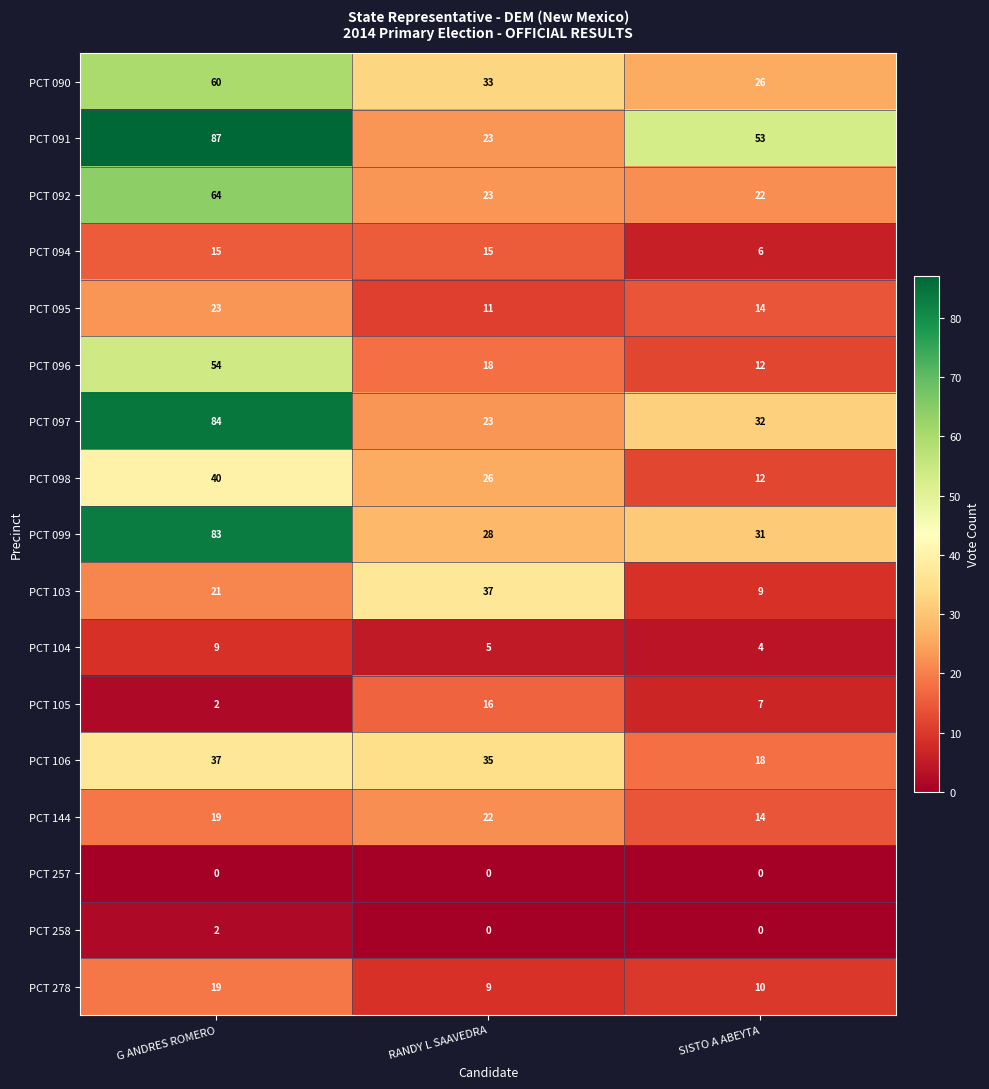

What is the greatest value displayed?

87